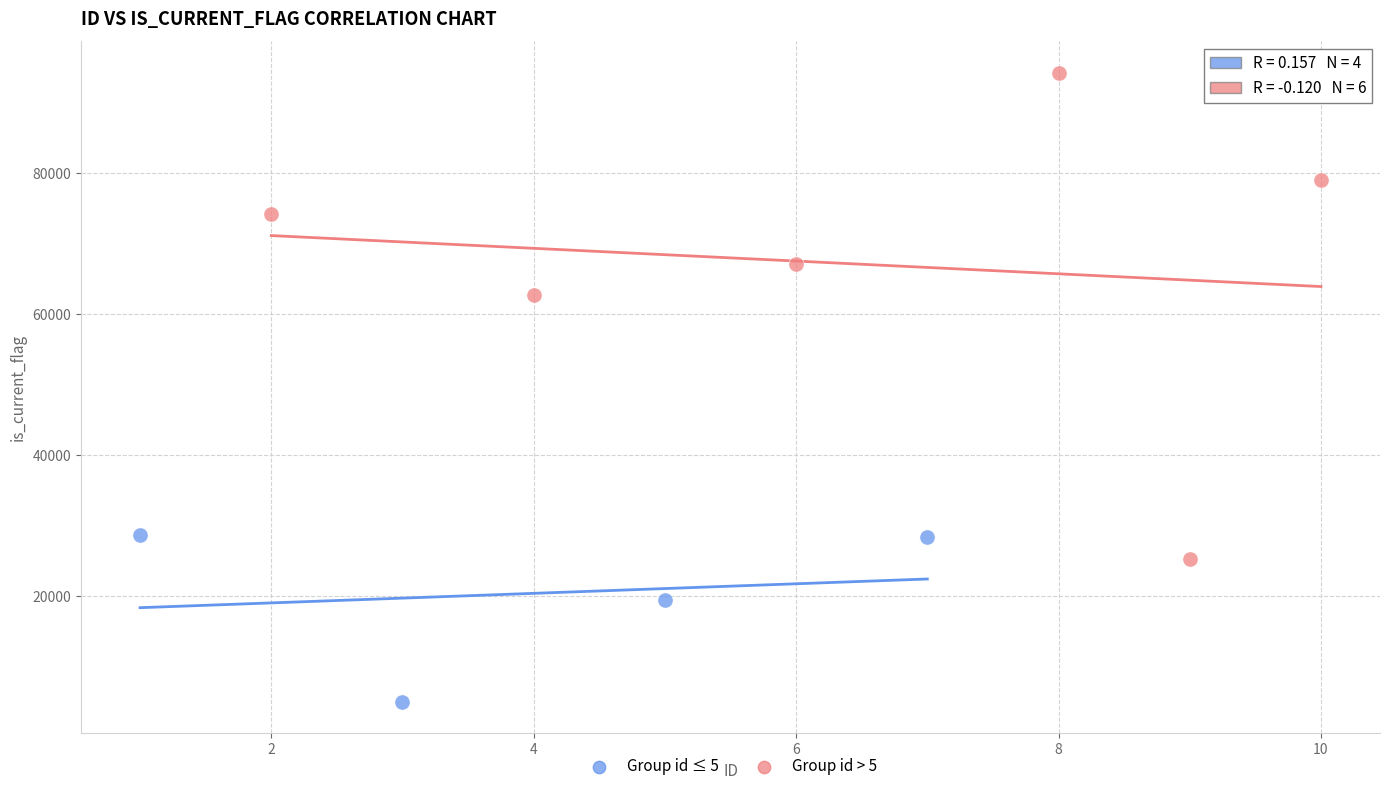

What are all the series names shown in the legend?

Group id ≤ 5, Group id > 5